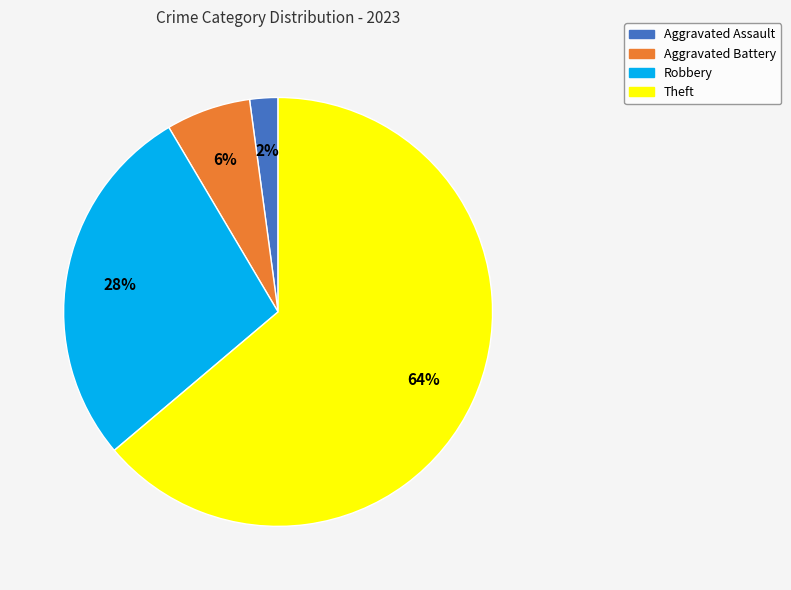

To the nearest percent, what is the average slice percentage?

25%